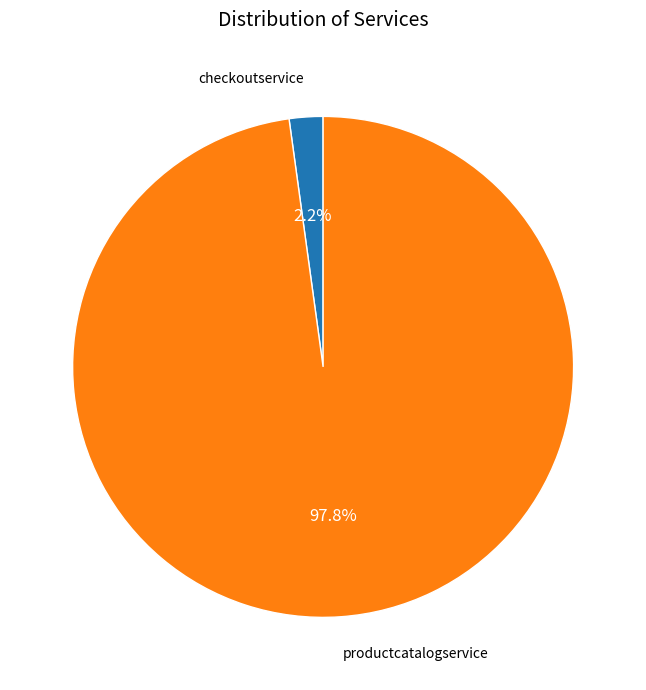

Is there any slice that represents more than half of the pie?

Yes